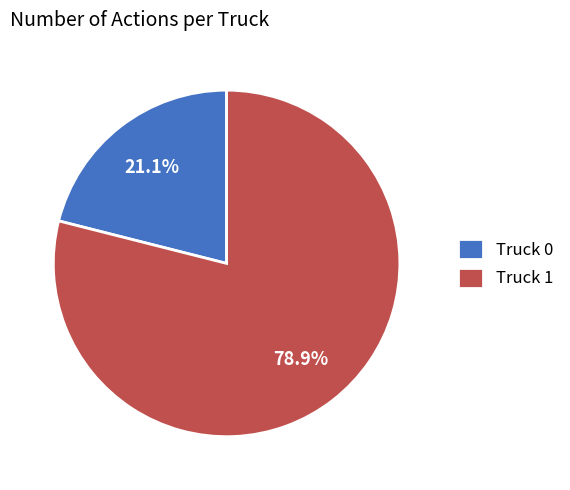

How many slices are in this pie chart?

2